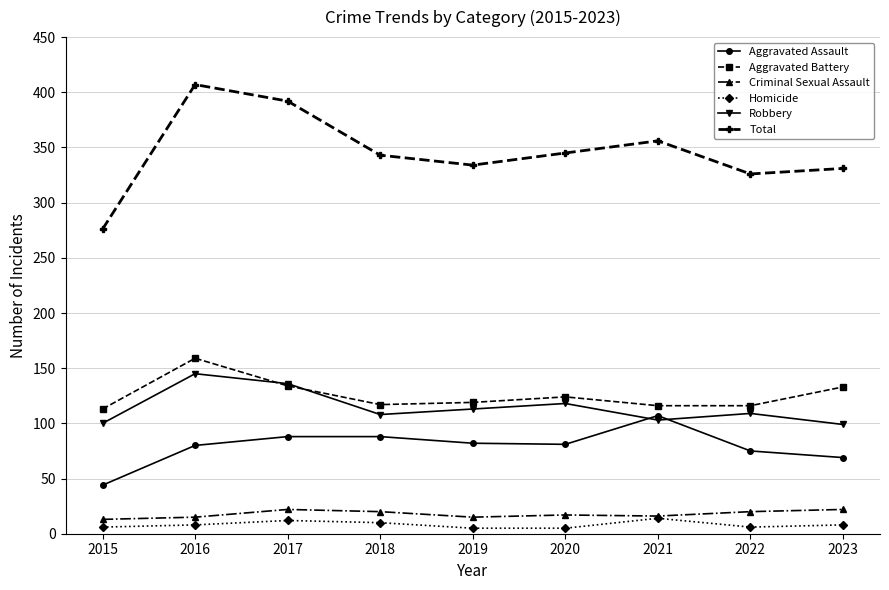

What are all the series names shown in the legend?

Aggravated Assault, Aggravated Battery, Criminal Sexual Assault, Homicide, Robbery, Total